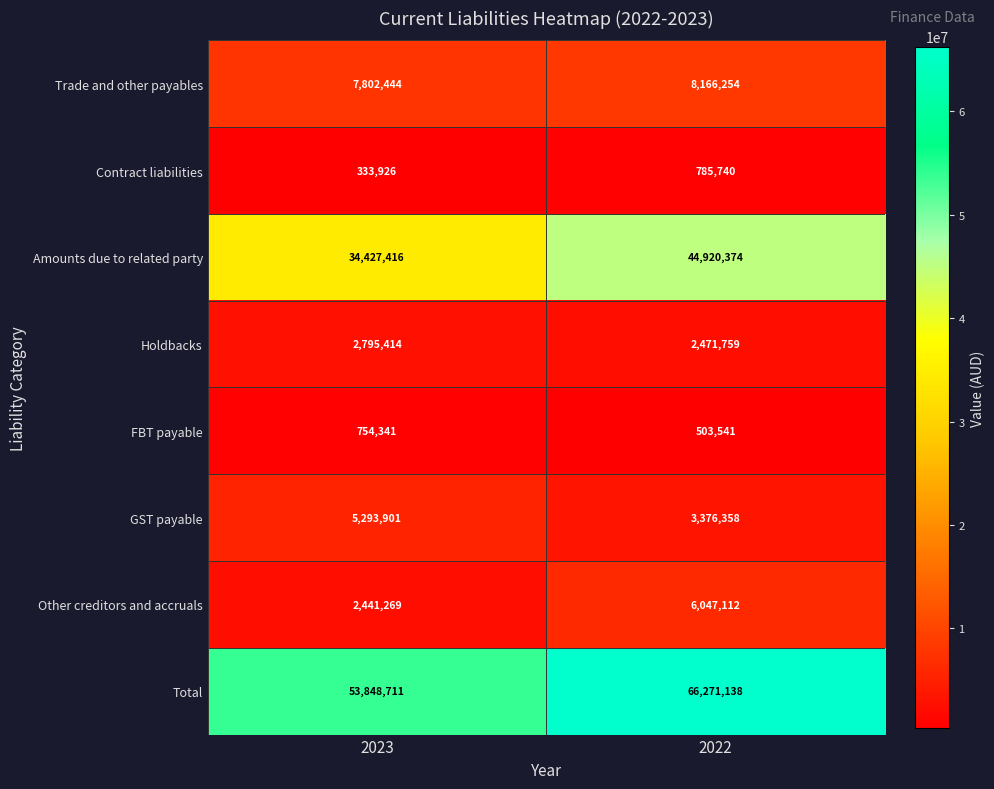

Which series has the widest spread of values?

Total